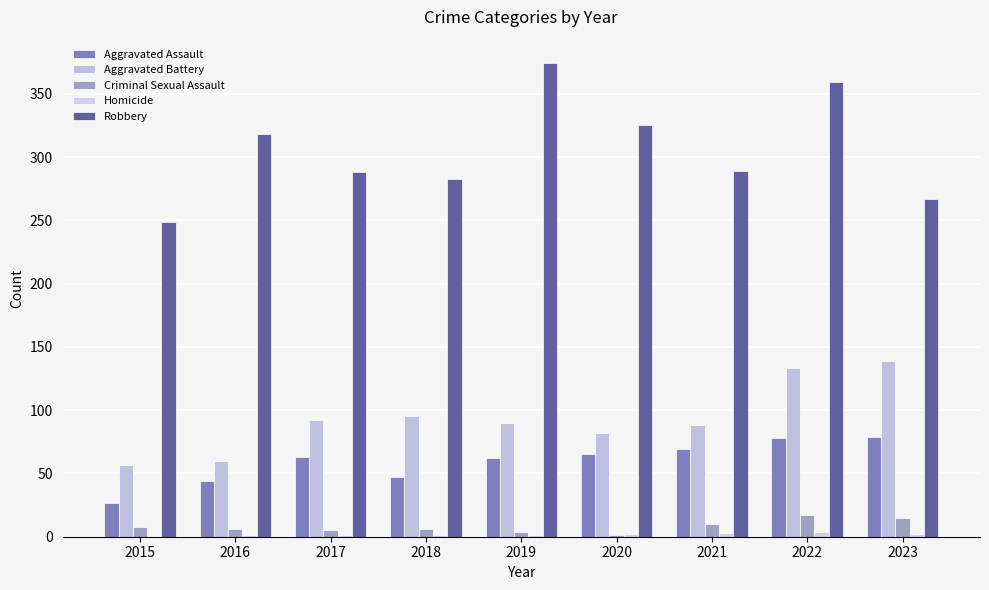

At 2020, list the series in order from smallest to largest.

Criminal Sexual Assault, Homicide, Aggravated Assault, Aggravated Battery, Robbery